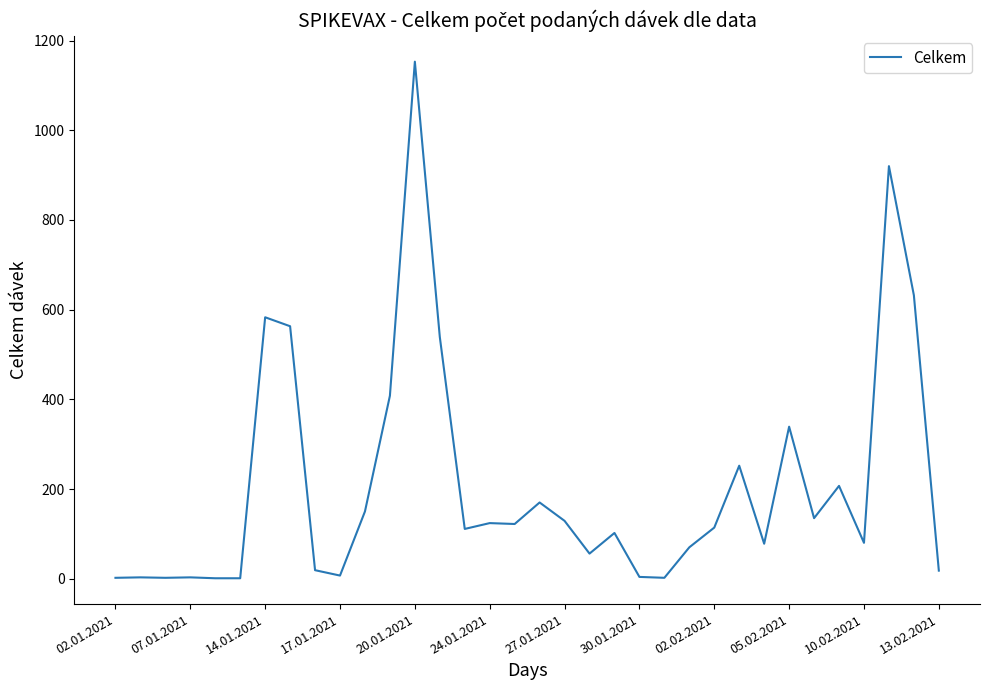

What is the difference between the maximum and minimum values?

1152